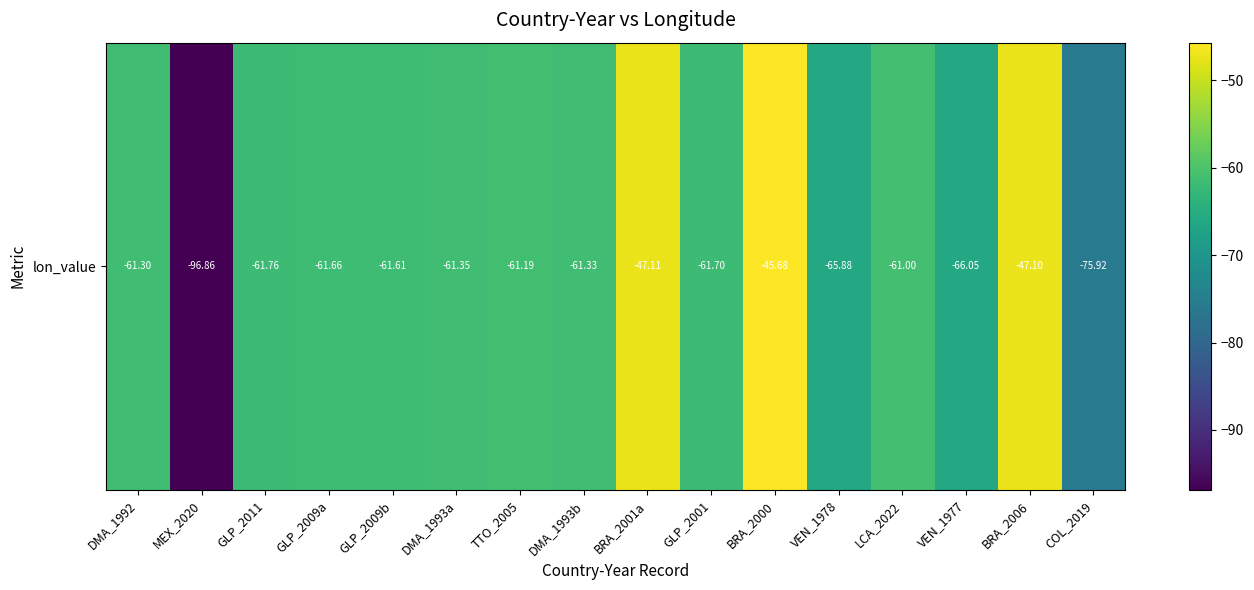

Between GLP_2009b and MEX_2020, which is larger?

GLP_2009b